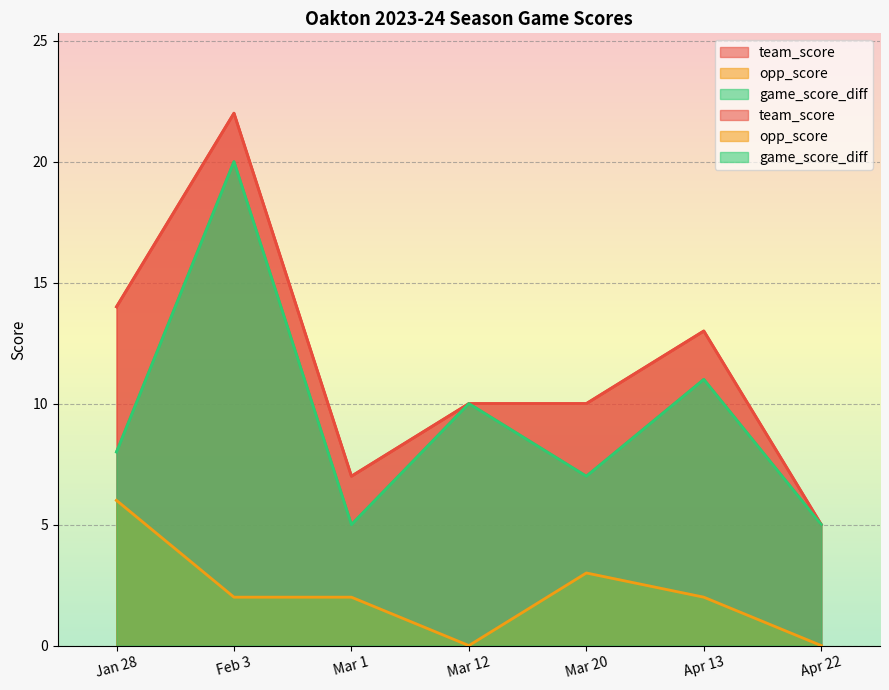

What is the average value of the team_score series?

12